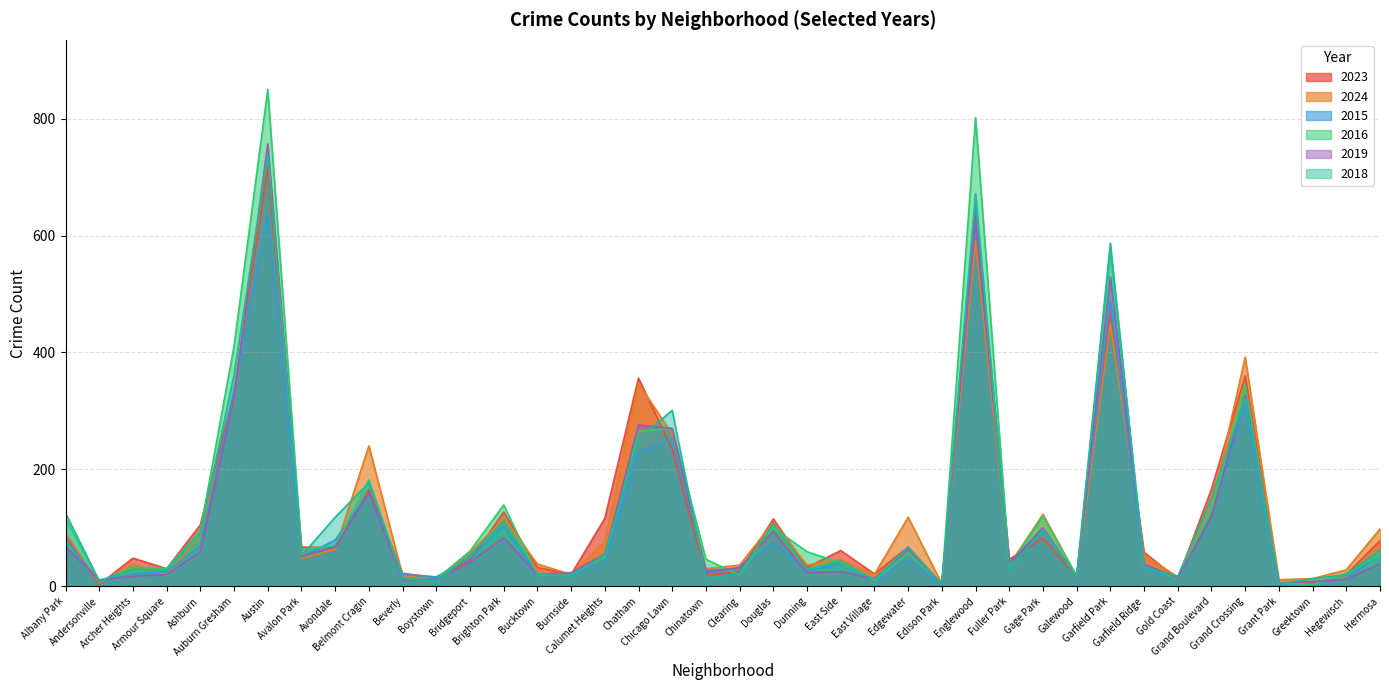

What is the difference between the maximum and minimum values in the 2018 series?

737